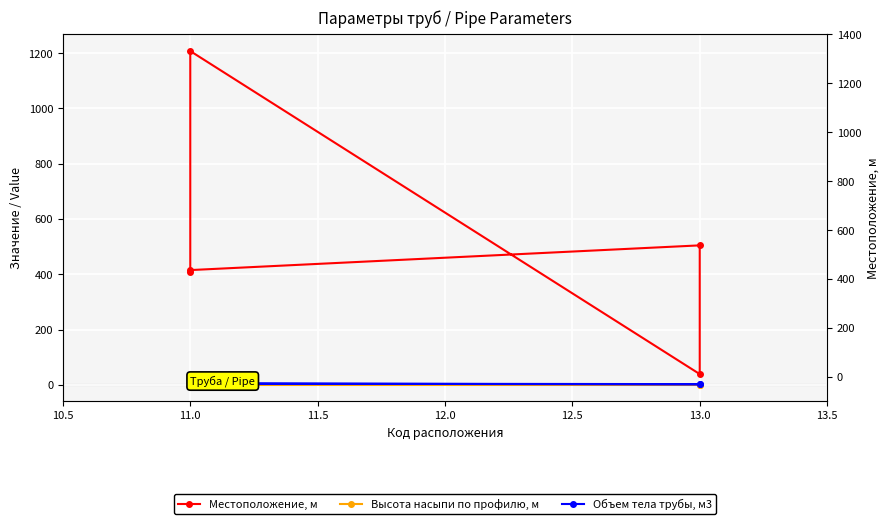

What is the average value of the Объем тела трубы, м3 series?

5.4